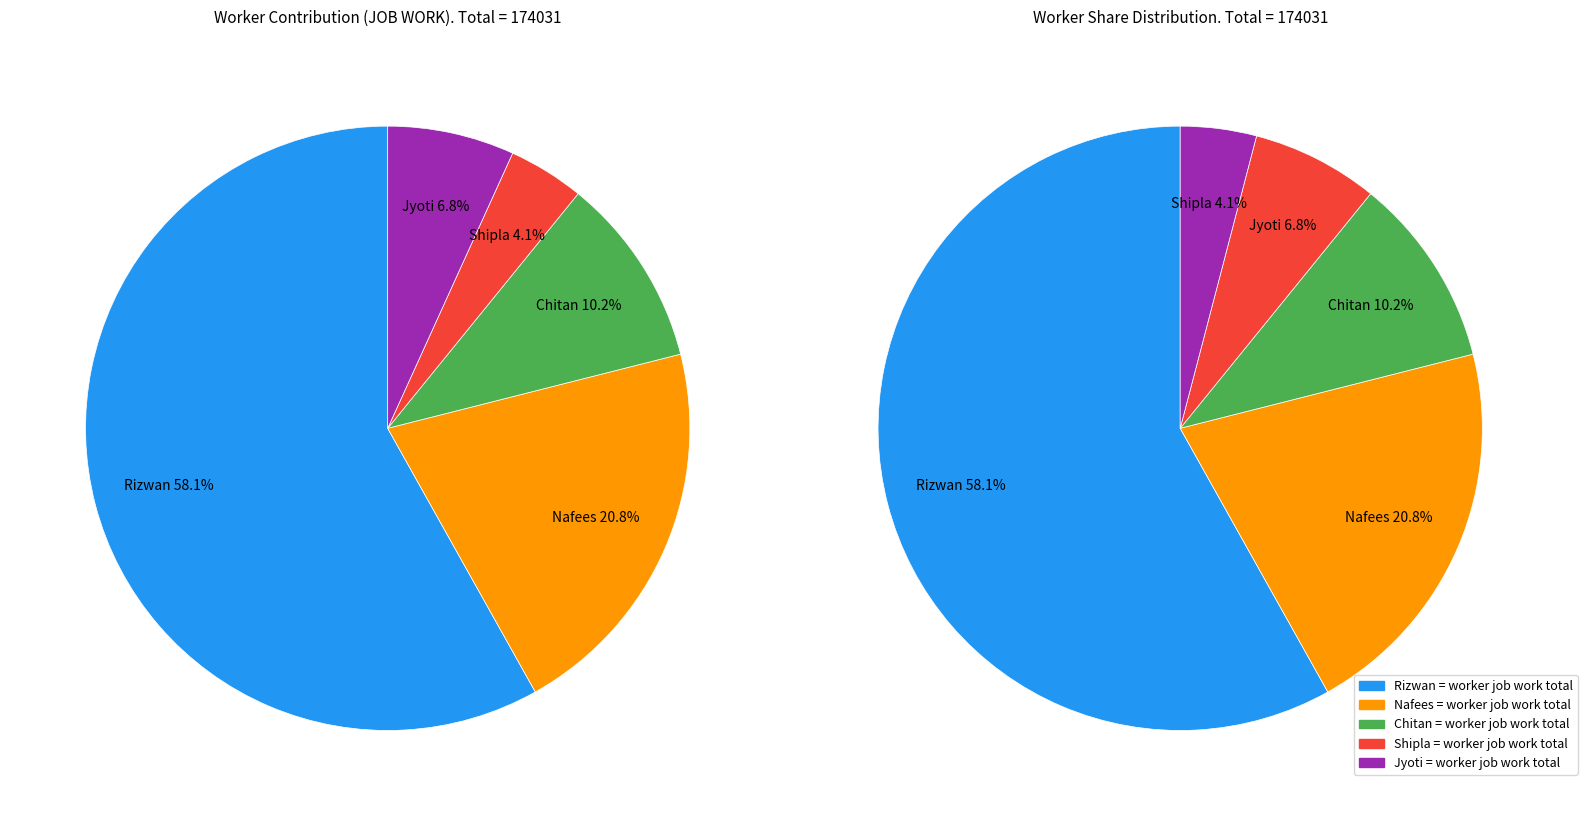

To the nearest percent, what is the combined percentage of Chitan and Jyoti?

17%